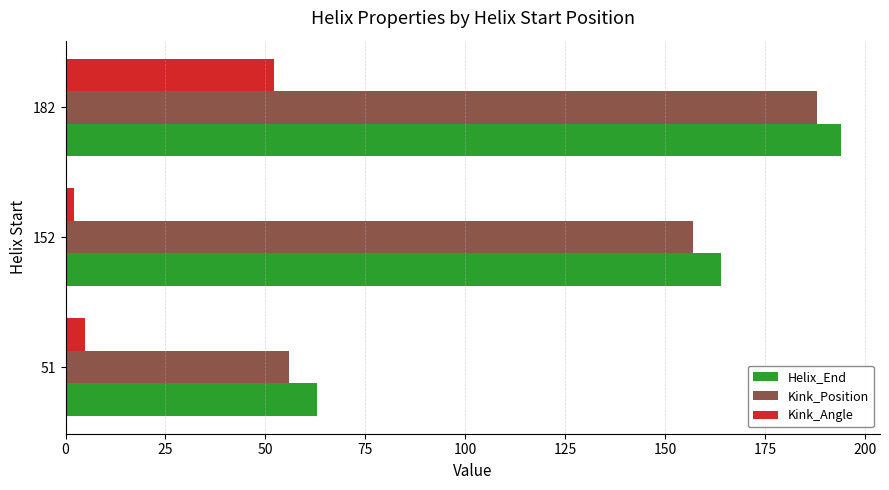

What is the sum of all Kink_Position values?

401.0